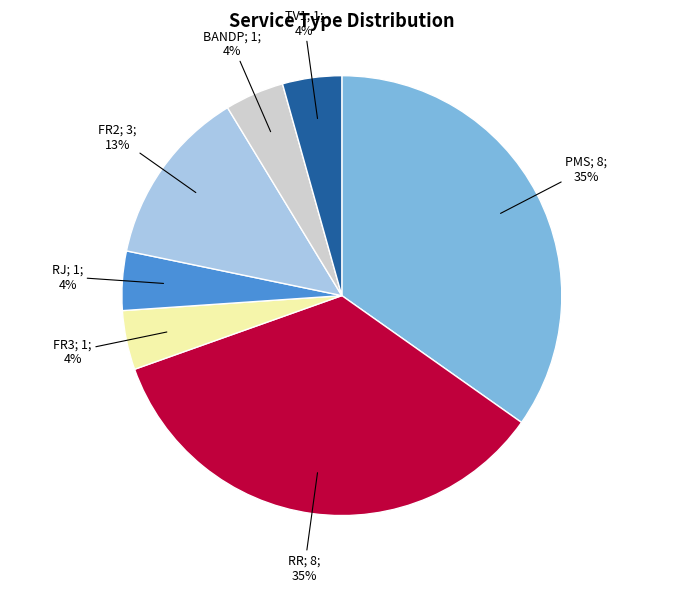

To the nearest percent, what is the average slice percentage?

14%